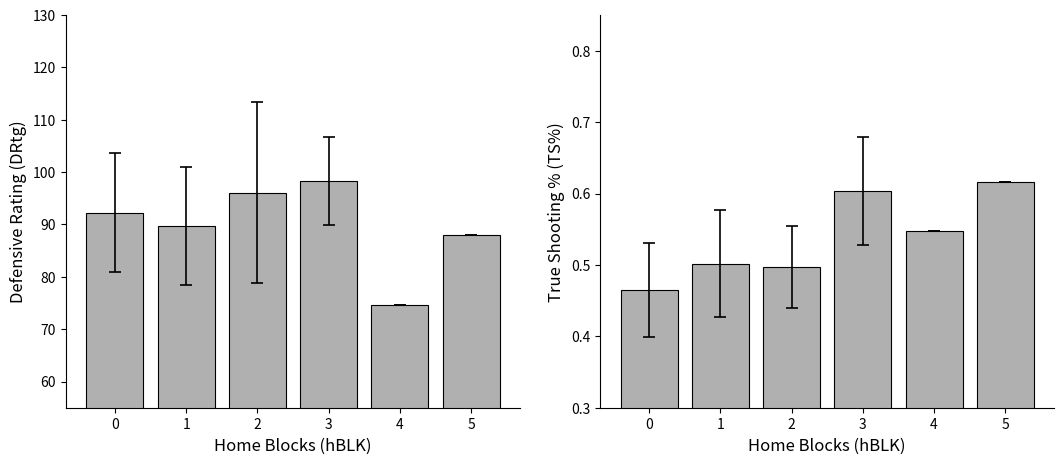

Which category has the highest value in the TS% series?

5